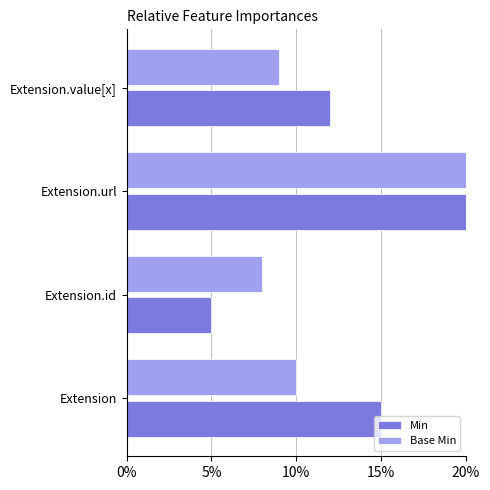

Between Extension.value[x] and Extension.url, which is larger?

Extension.url